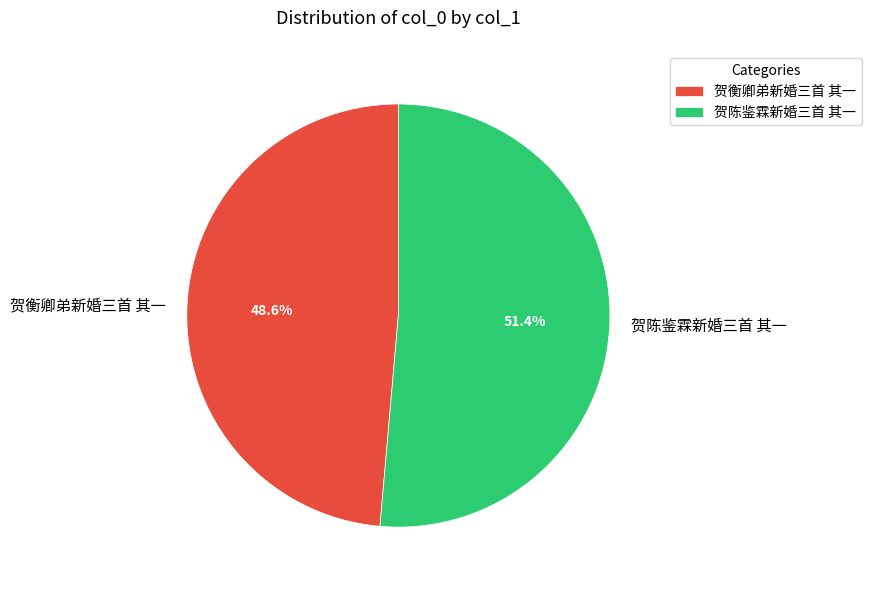

To the nearest percent, what is the average slice percentage?

50%